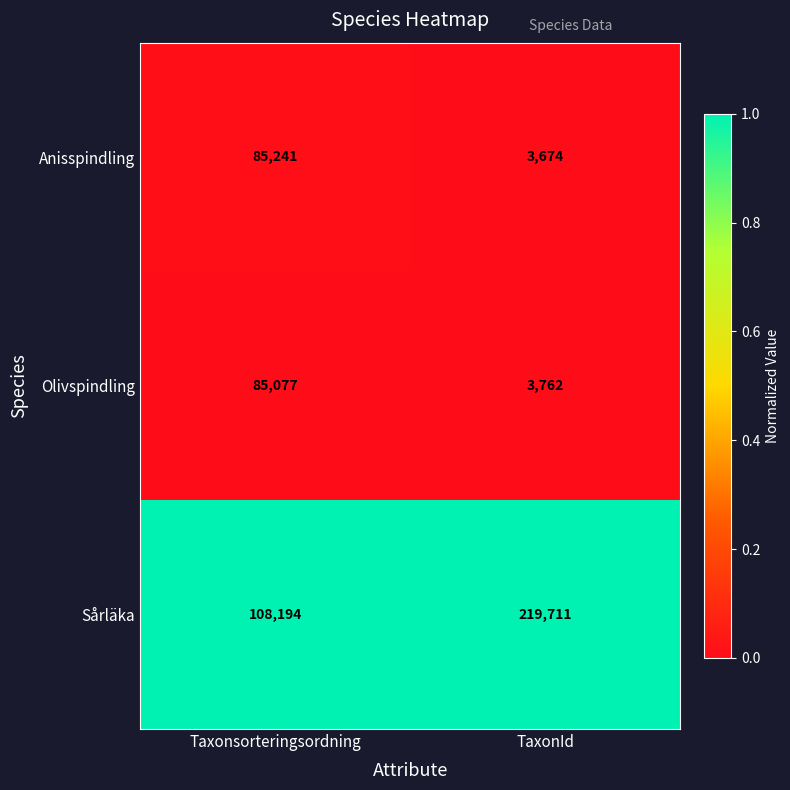

Where is Olivspindling nearest to the value 44419?

TaxonId